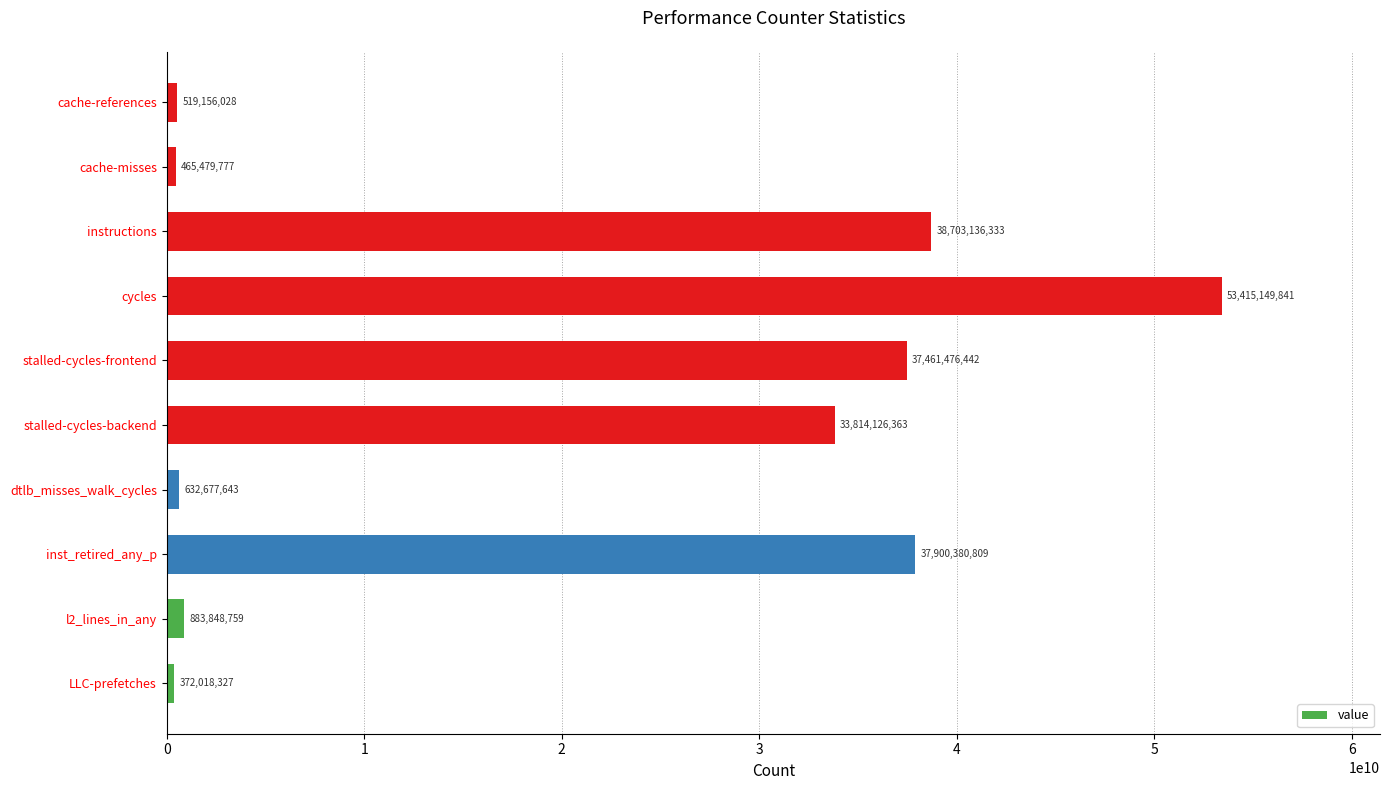

Which label corresponds to the largest value in the chart?

cycles